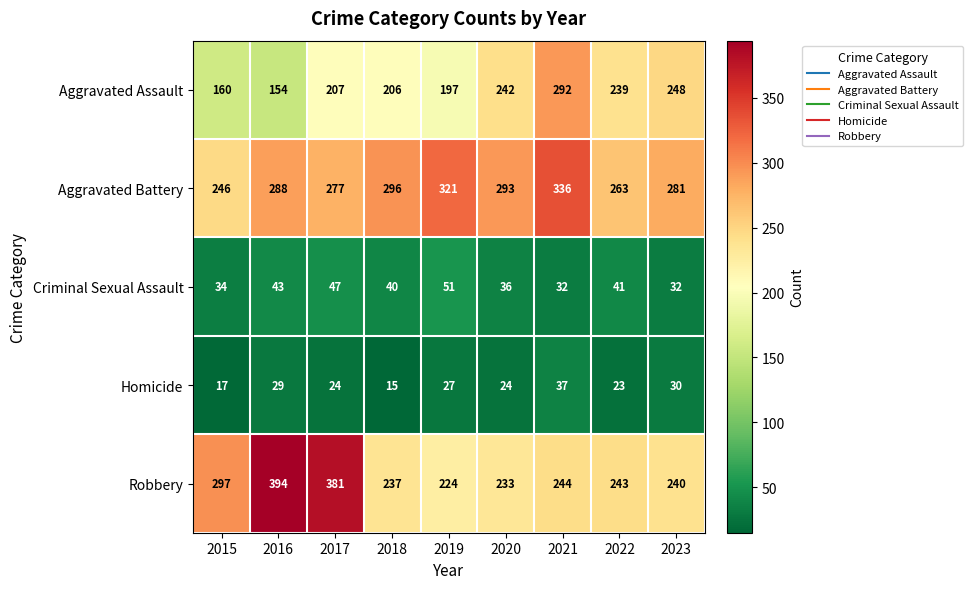

What is the difference between the maximum and second lowest values in the Aggravated Battery series?

73